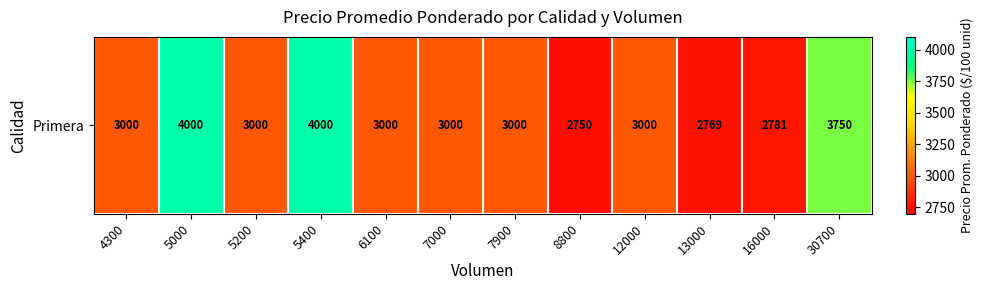

List the labels in order of value, largest first.

5000, 5400, 30700, 4300, 5200, 6100, 7000, 7900, 12000, 16000, 13000, 8800